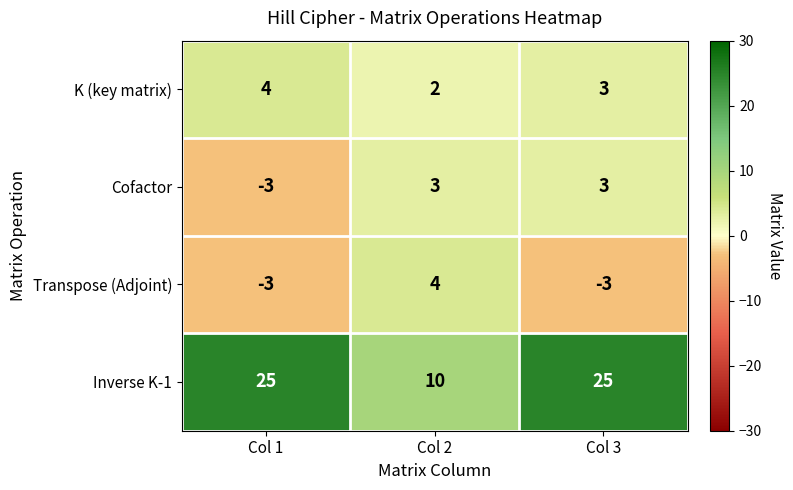

Reading left to right, list all the values displayed in this chart.

K (key matrix): 4	2	3
Cofactor: -3	3	3
Transpose (Adjoint): -3	4	-3
Inverse K-1: 25	10	25